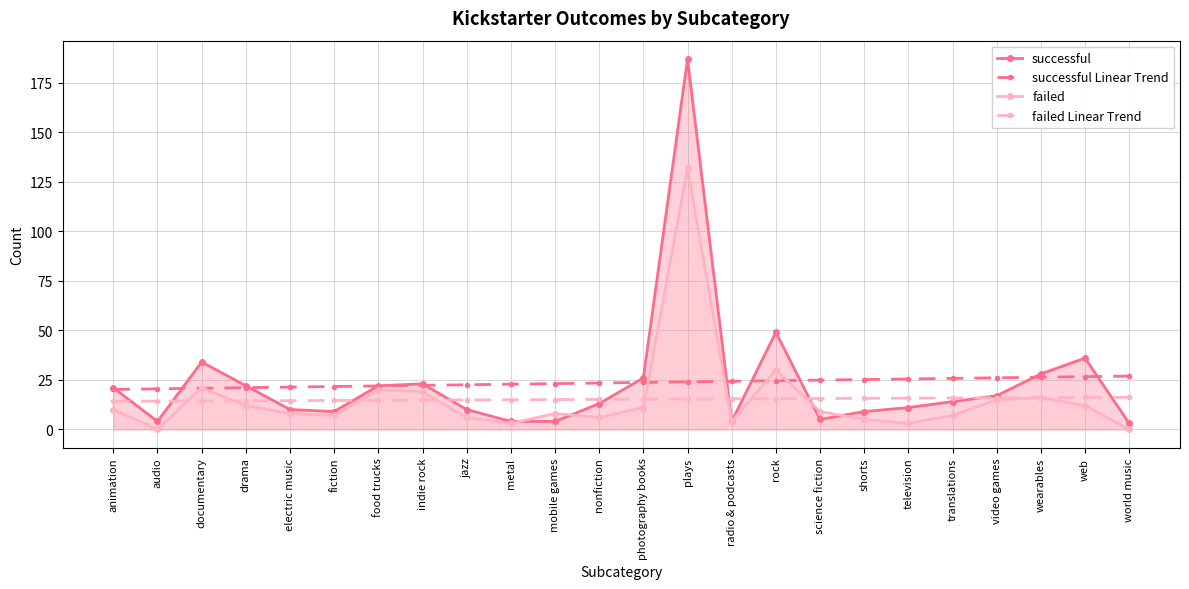

What is the total value across all series at web?

90.7